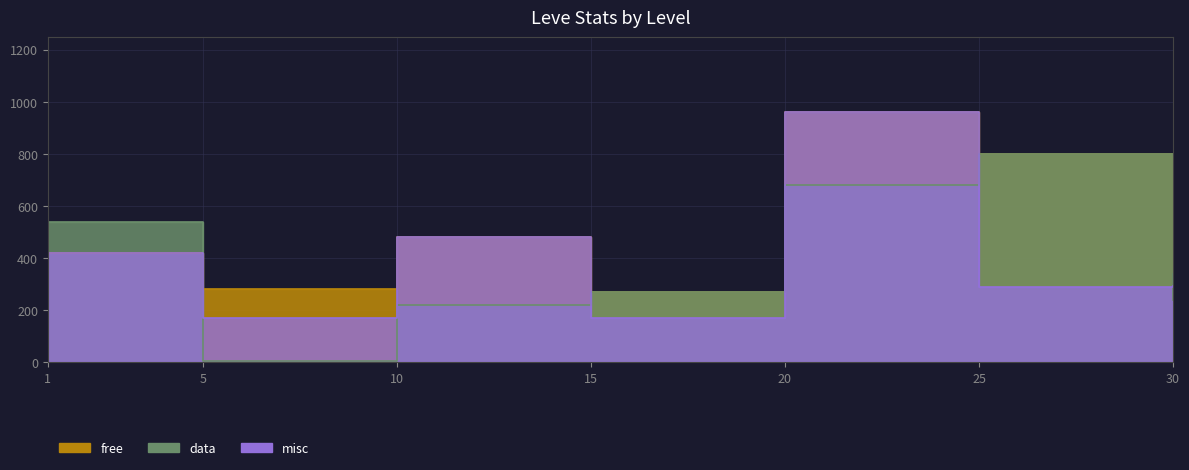

At which label is free closest to 615?

10